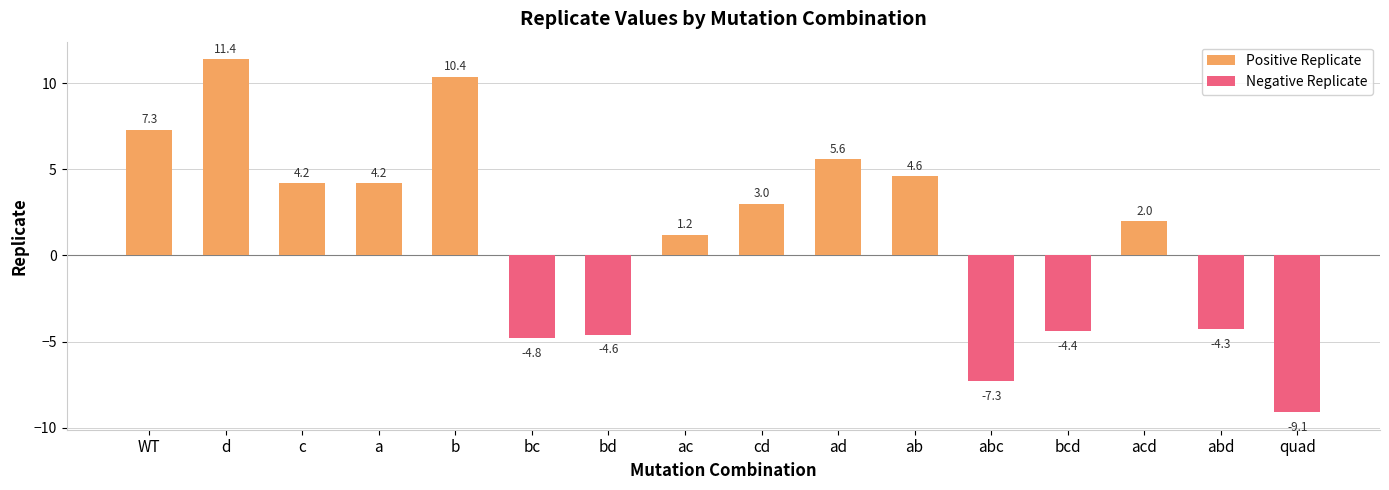

The Negative Replicate series shows -3.7 at d. True or false?

False